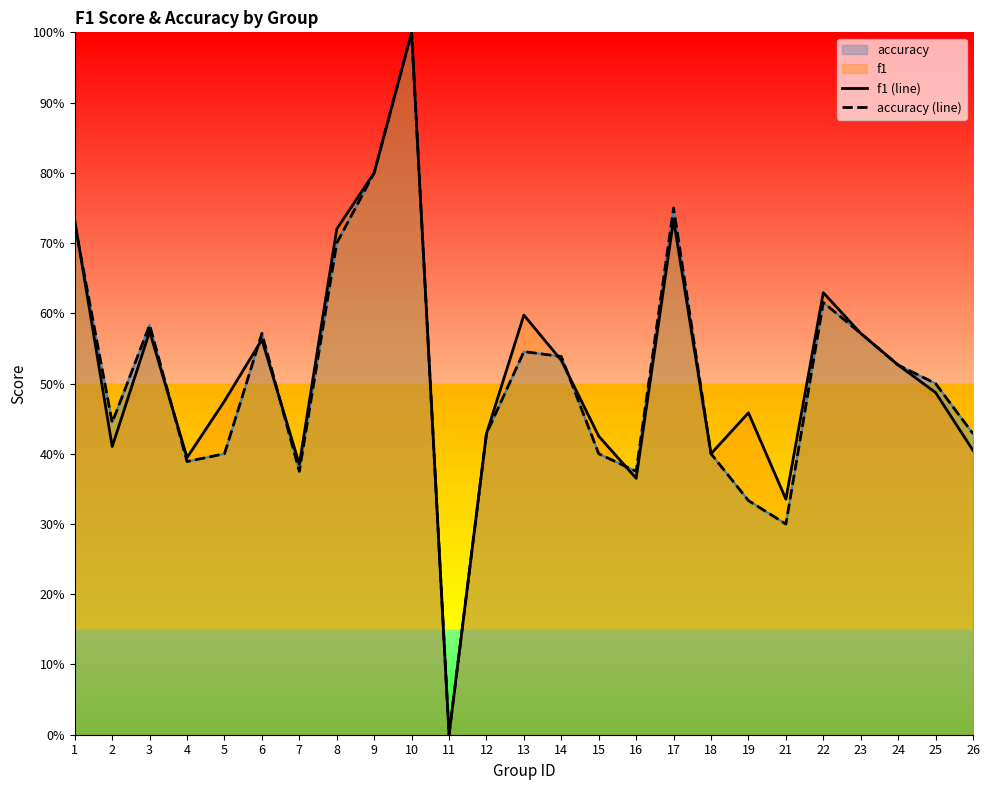

Reading right to left, extract all data points from this chart.

f1 (line): 26=0.4	25=0.5	24=0.5	23=0.6	22=0.6	21=0.3	19=0.5	18=0.4	17=0.7	16=0.4	15=0.4	14=0.5	13=0.6	12=0.4	11=0.0	10=1.0	9=0.8	8=0.7	7=0.4	6=0.6	5=0.5	4=0.4	3=0.6	2=0.4	1=0.7
accuracy (line): 26=0.4	25=0.5	24=0.5	23=0.6	22=0.6	21=0.3	19=0.3	18=0.4	17=0.8	16=0.4	15=0.4	14=0.5	13=0.5	12=0.4	11=0.0	10=1.0	9=0.8	8=0.7	7=0.4	6=0.6	5=0.4	4=0.4	3=0.6	2=0.4	1=0.7